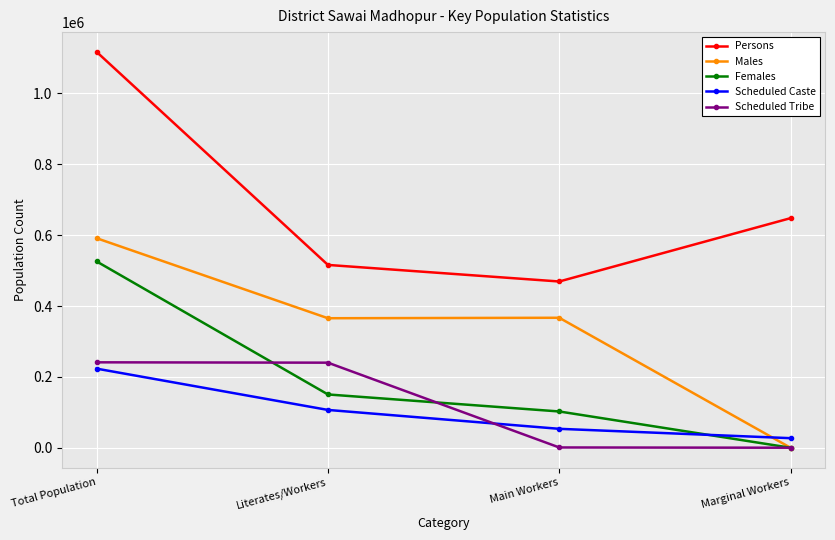

Between which two adjacent categories do Males and Scheduled Caste first intersect?

Main Workers and Marginal Workers